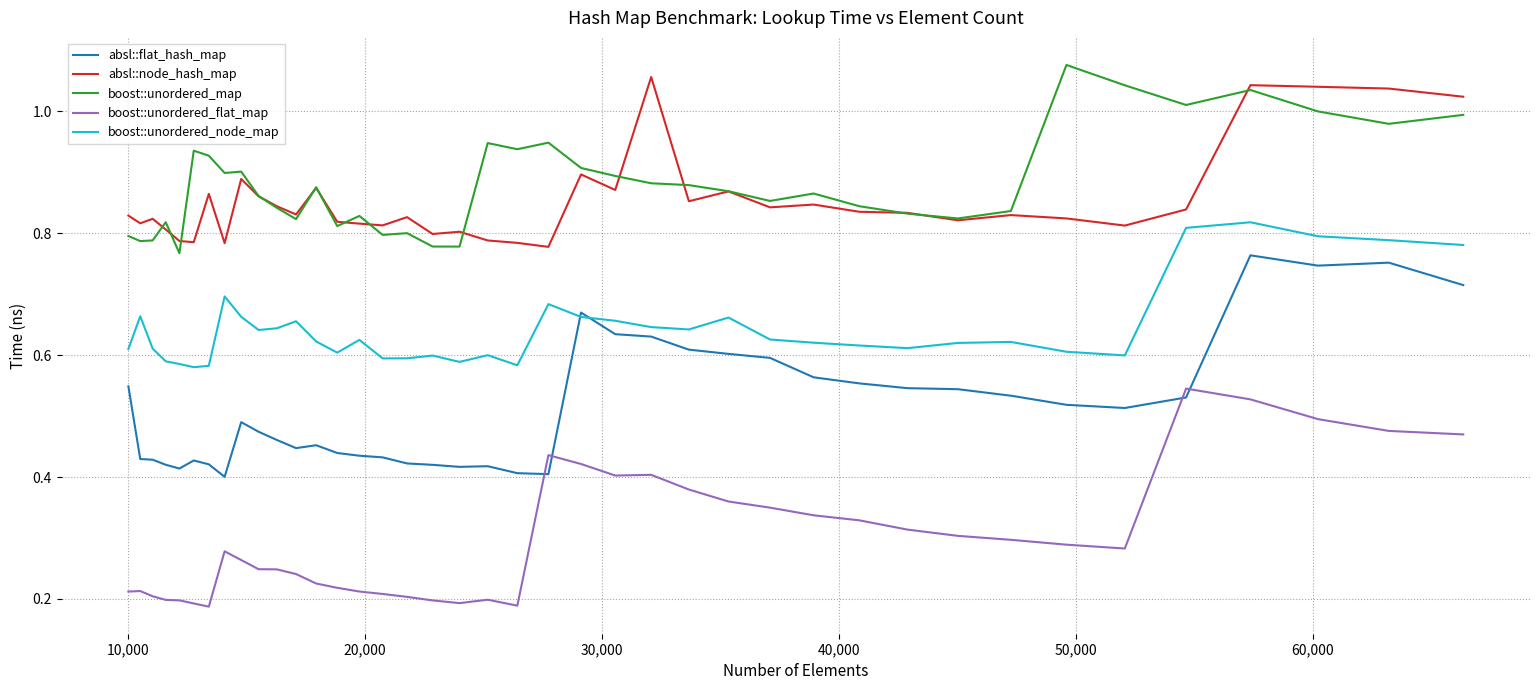

True or false: boost::unordered_map and absl::flat_hash_map cross at least once.

False